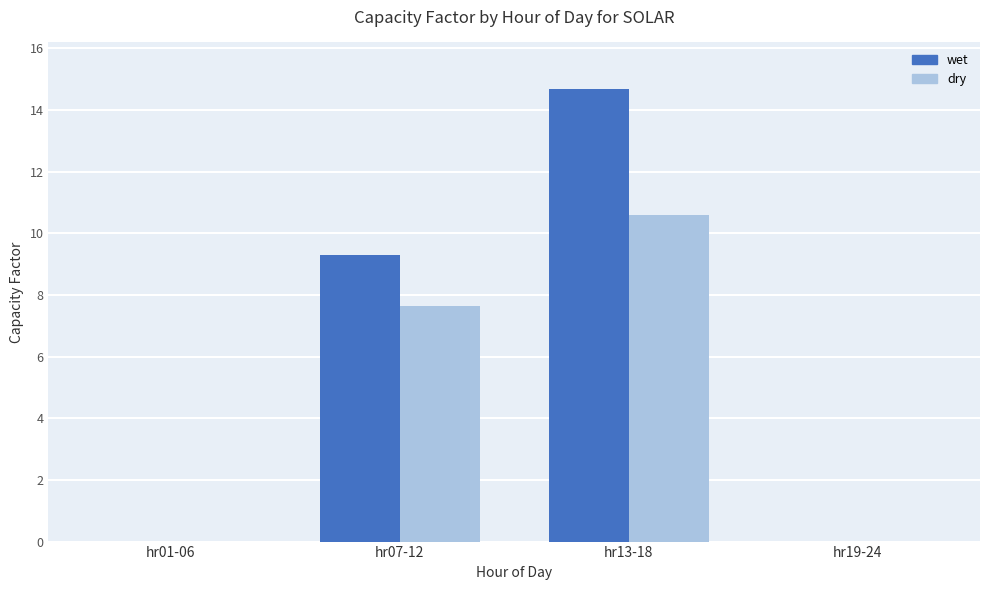

Which series has the widest spread of values?

wet